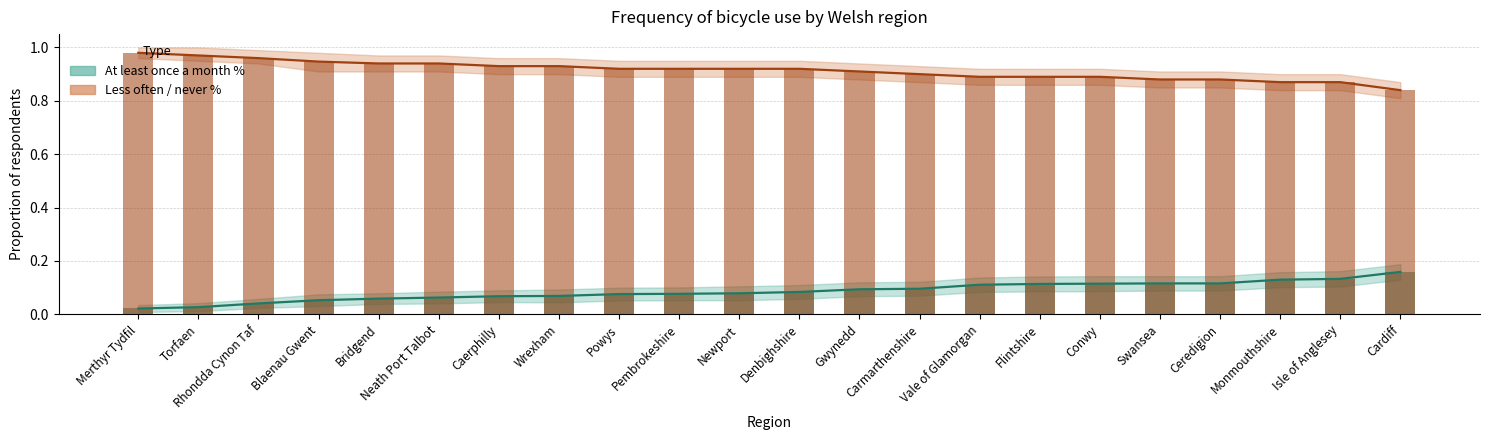

Between Torfaen and Carmarthenshire, which series saw the biggest shift?

Less often / never %